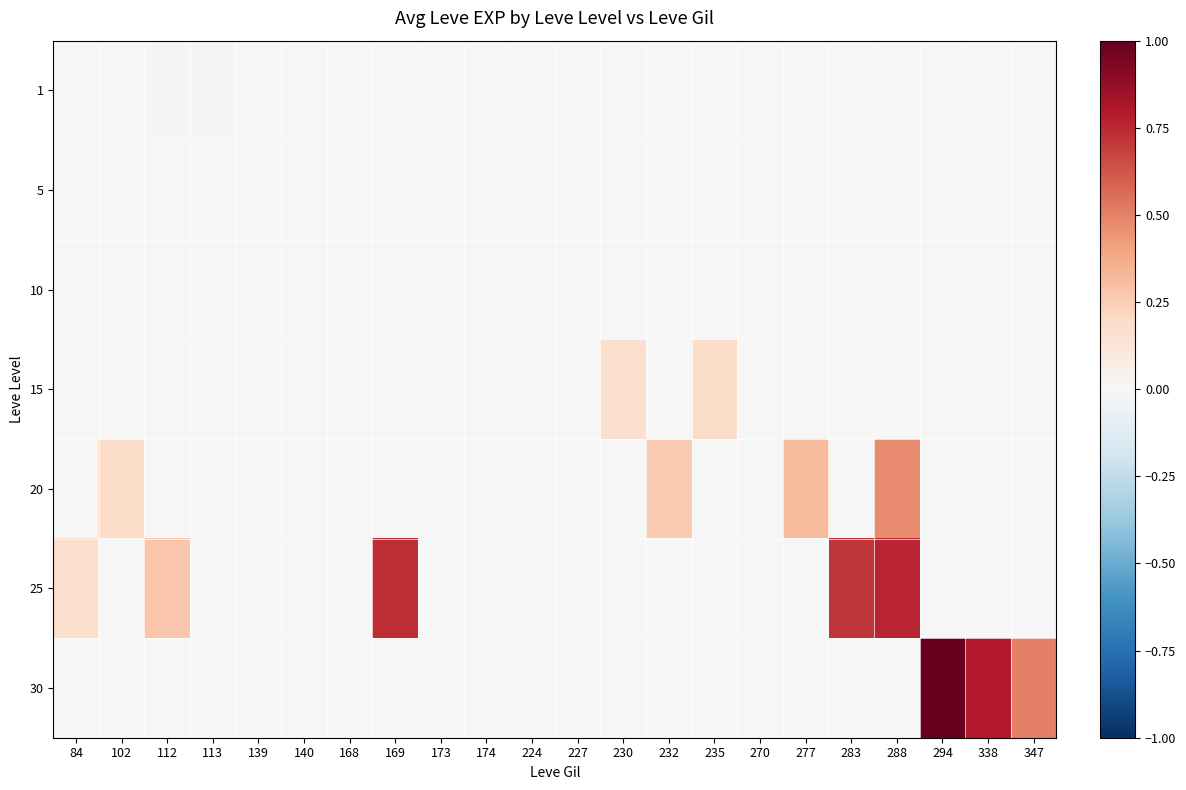

At which category does the chart reach its peak across all series?

294